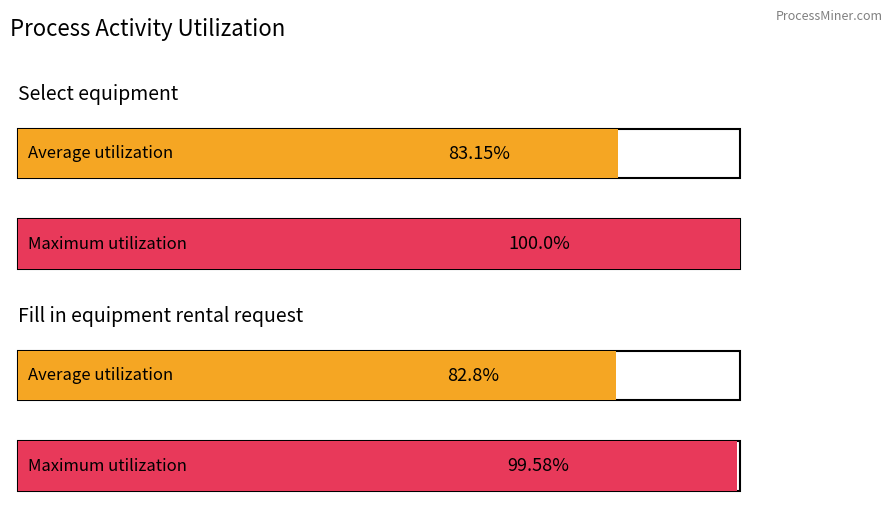

Reading right to left, list all the values displayed in this chart.

Average utilization: 82.8	83.2
Maximum utilization: 99.6	100.0